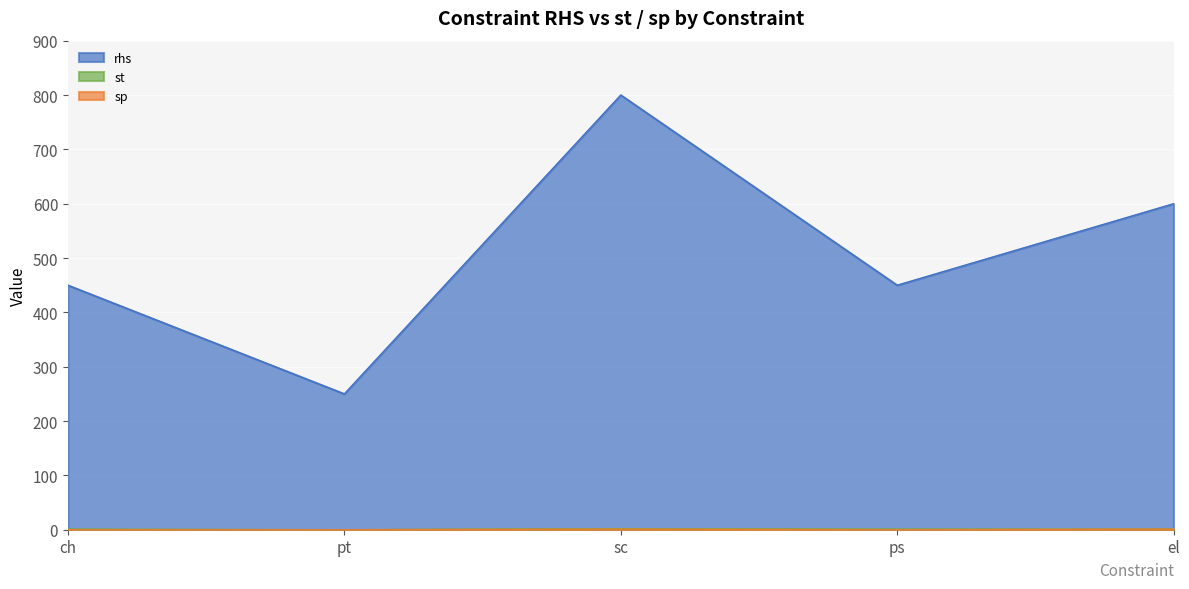

How many data points does each series have?

5